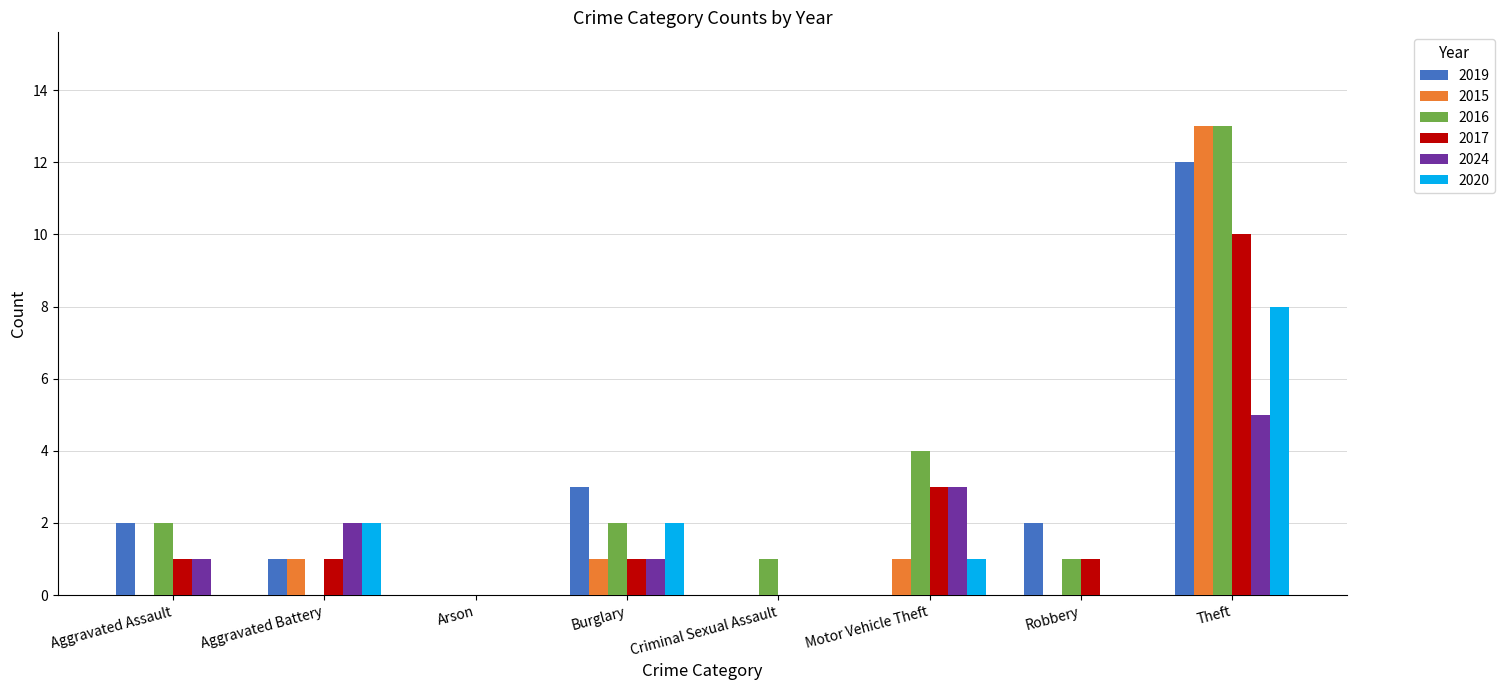

Where is 2016 nearest to the value 6?

Motor Vehicle Theft